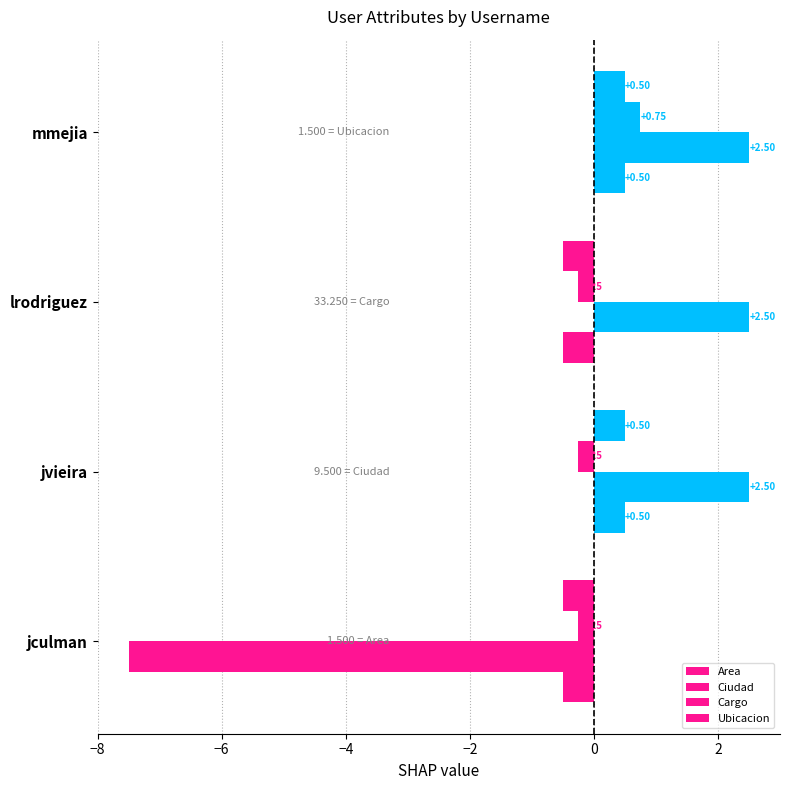

How many categories are shown in the chart?

4